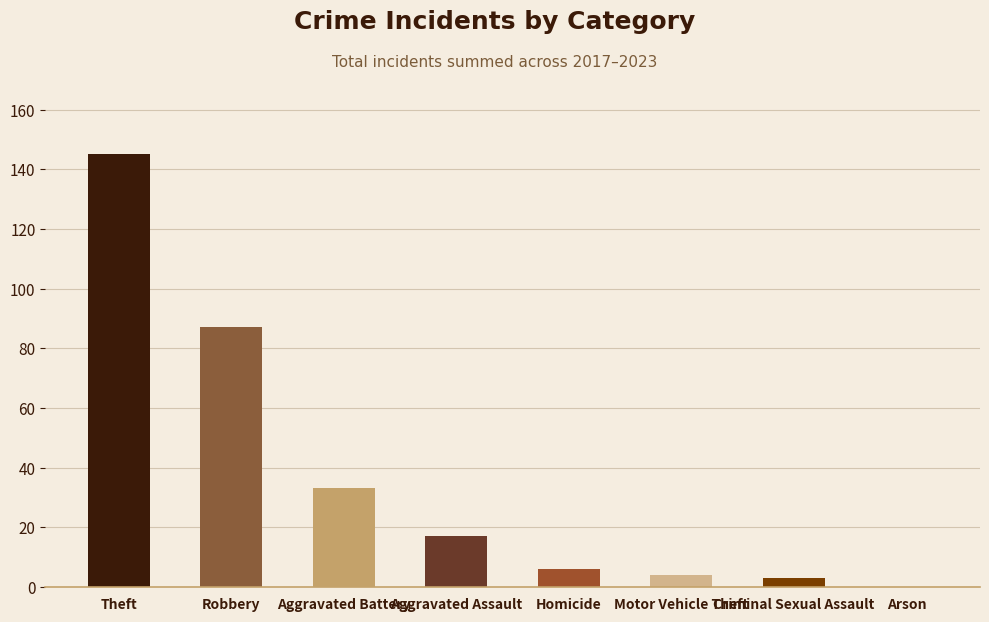

The chart shows a value of 124 at Robbery. True or false?

False